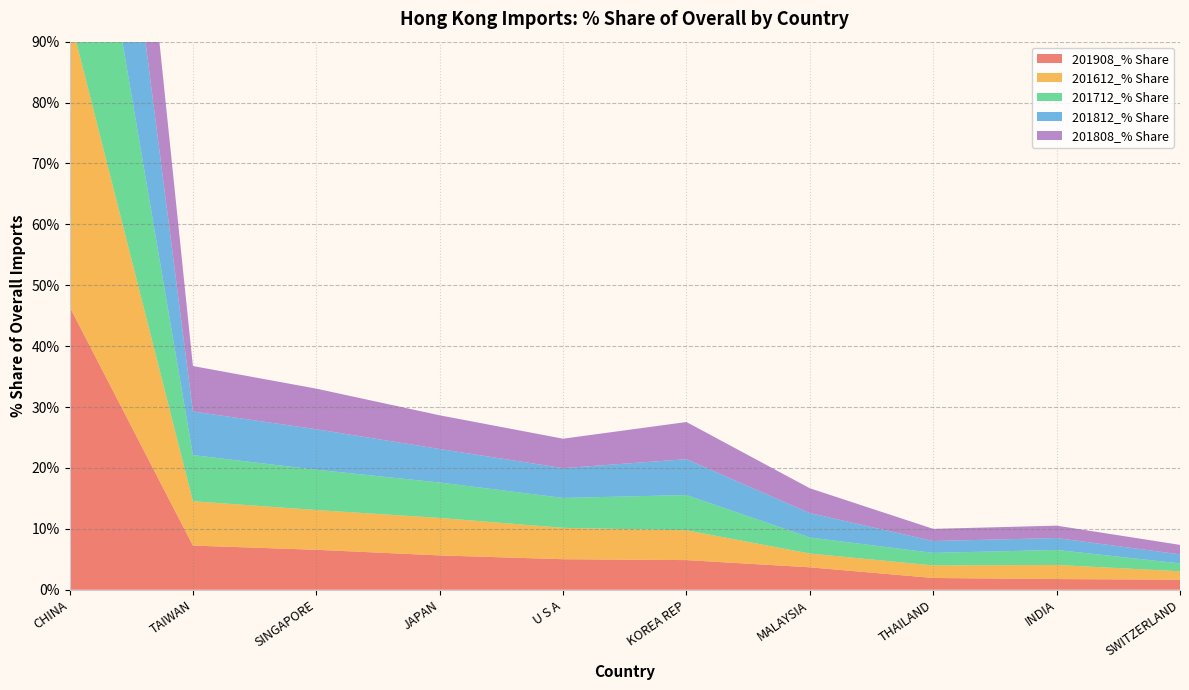

Reading left to right, extract all data points from this chart.

201908_% Share: 46.5	7.3	6.6	5.6	5.0	4.9	3.7	1.9	1.8	1.7
201612_% Share: 47.8	7.3	6.5	6.2	5.2	4.9	2.3	2.1	2.3	1.4
201712_% Share: 46.6	7.6	6.6	5.8	4.9	5.8	2.6	2.1	2.5	1.3
201812_% Share: 46.3	7.2	6.7	5.5	4.9	5.9	4.0	2.0	2.0	1.5
201808_% Share: 45.5	7.5	6.7	5.5	4.8	6.1	4.1	2.0	2.0	1.6